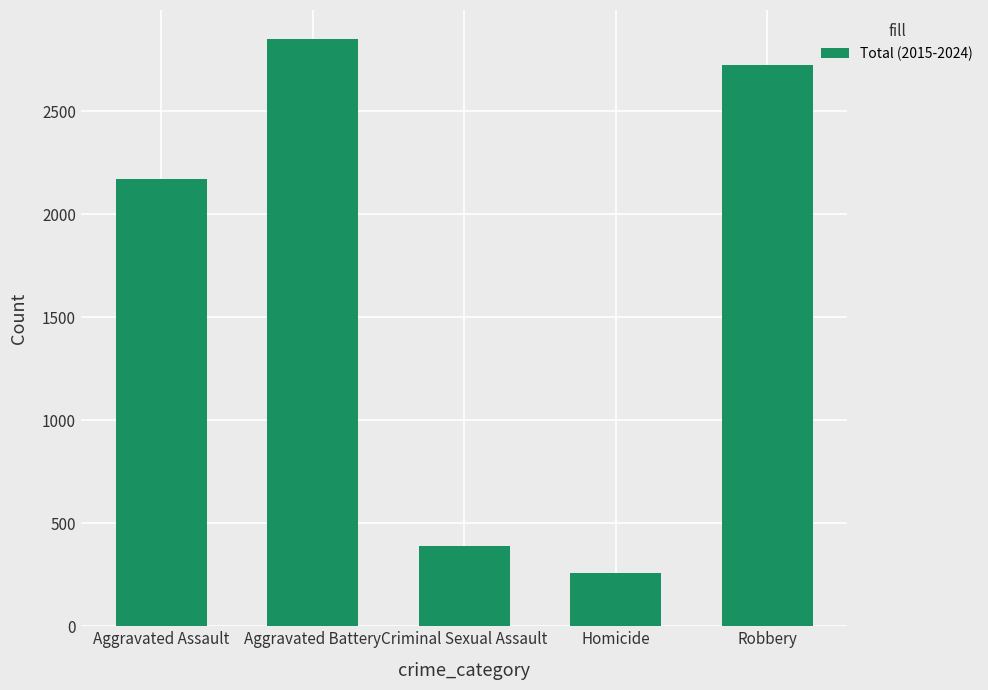

What is the greatest value displayed?

2850